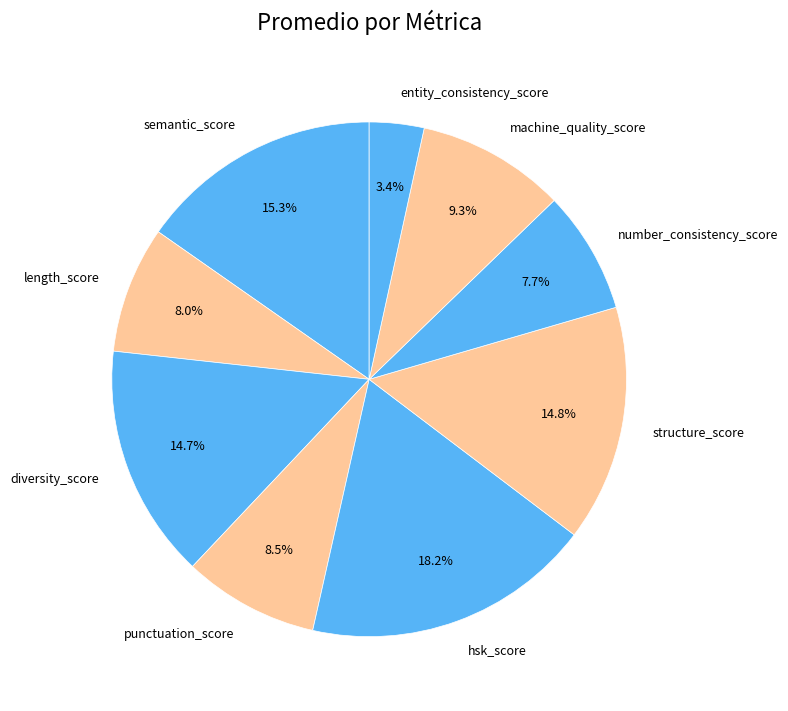

Is the sum of diversity_score and length_score greater than half?

No